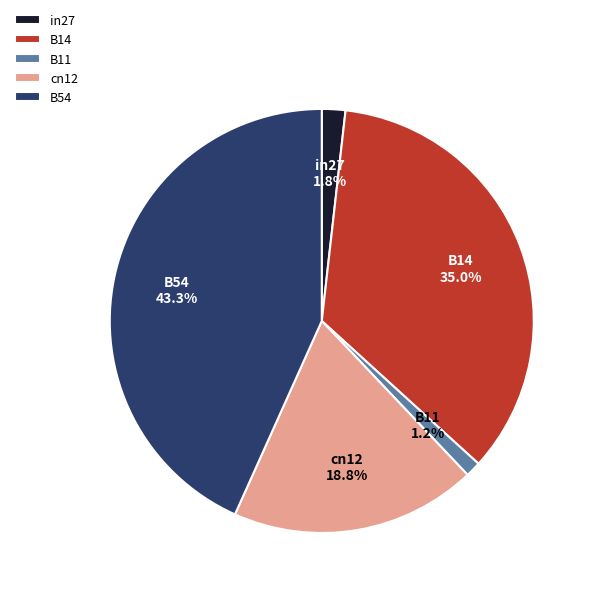

To the nearest percent, what is the combined percentage of cn12 and B11?

20%